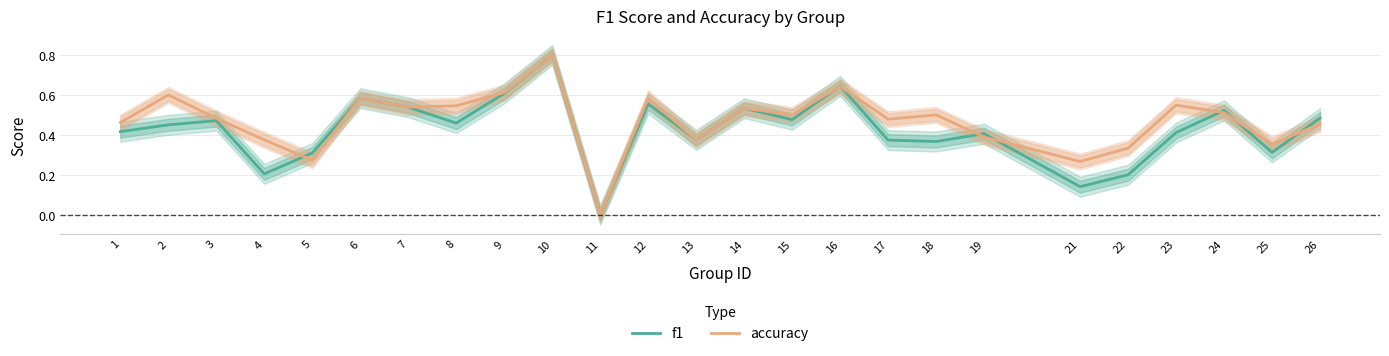

Which category has the highest value across all series?

10